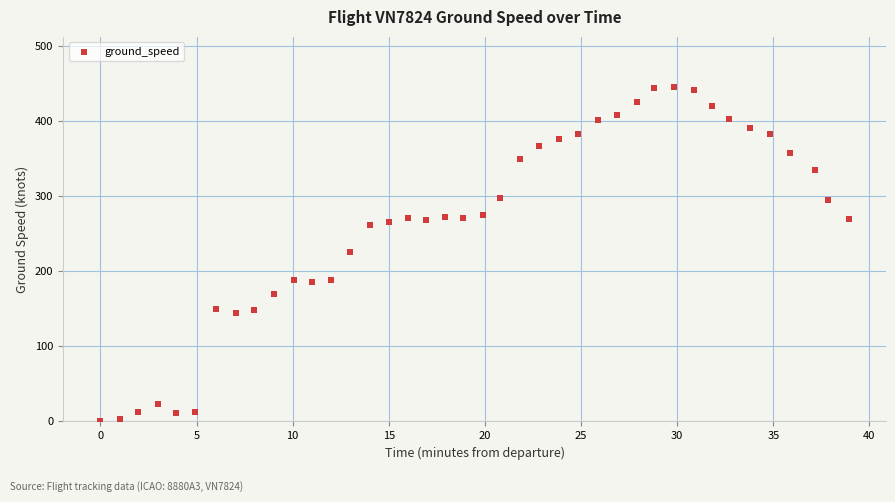

What is the range of Y values (max minus min)?

445